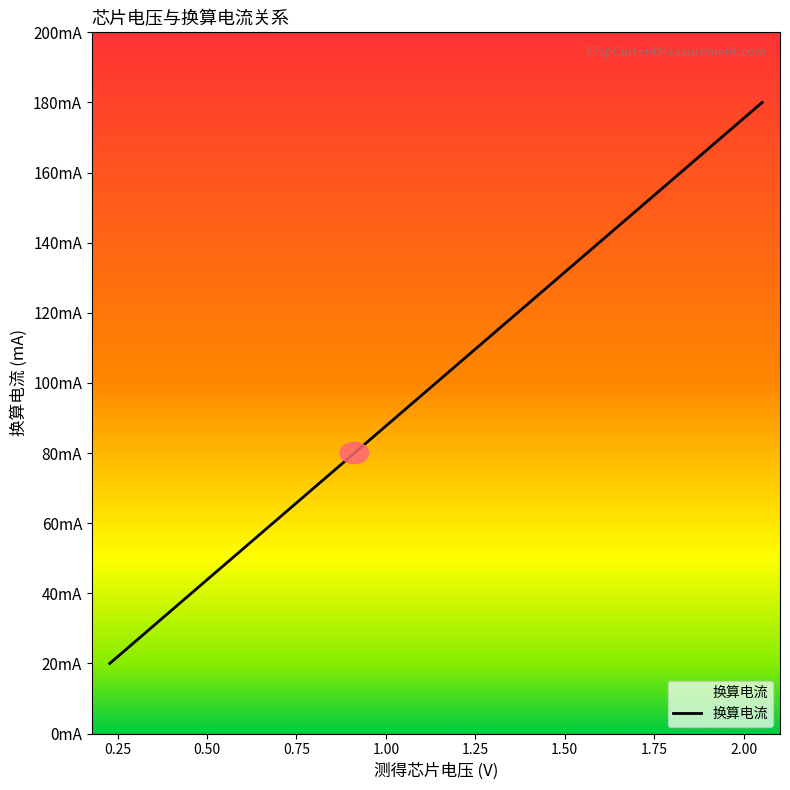

True or false: the data has more than 1 interior local peaks.

False